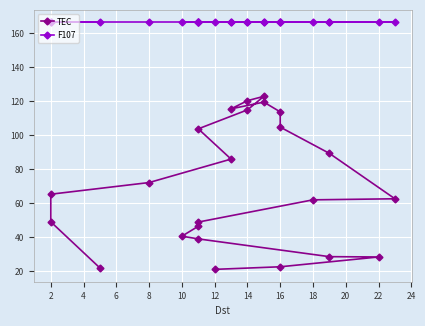

How many lines are shown in the chart?

2